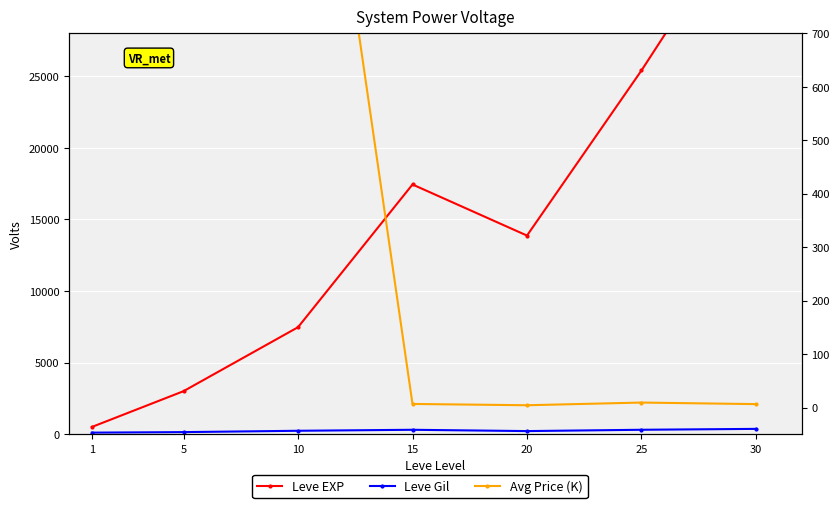

The value of Leve EXP at 5 is 5385.9. True or false?

False